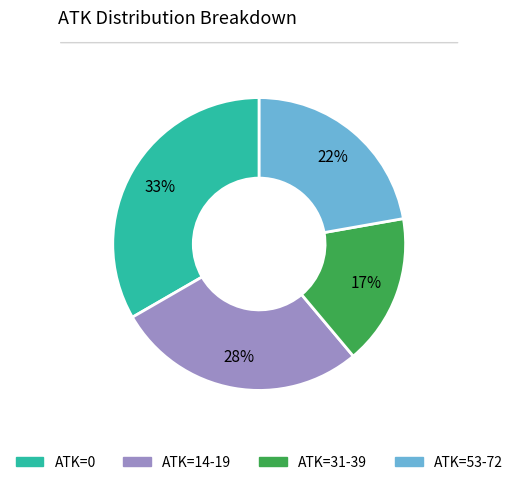

How many slices are in this pie chart?

4